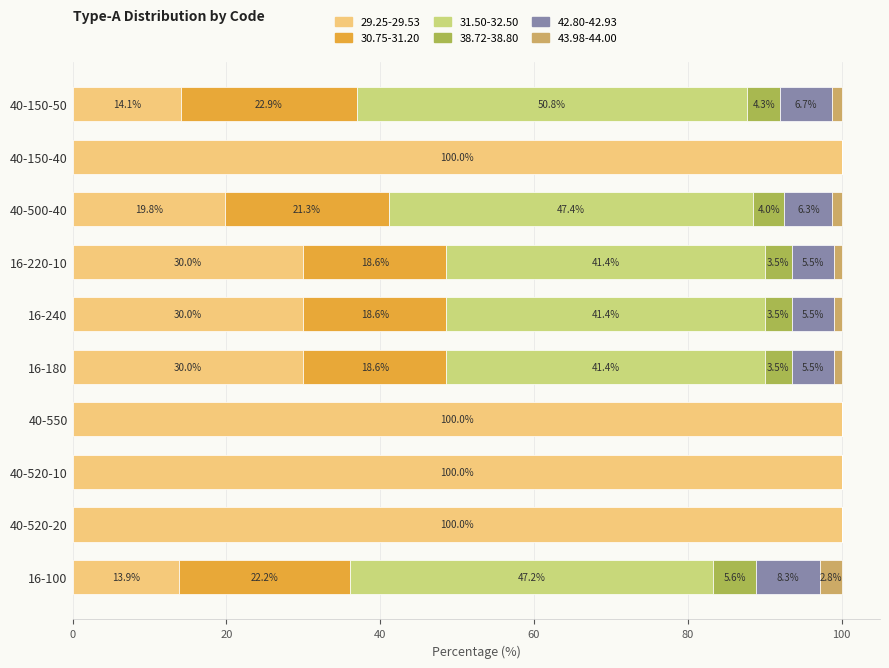

What is the total value across all series at 40-520-10?

100.0